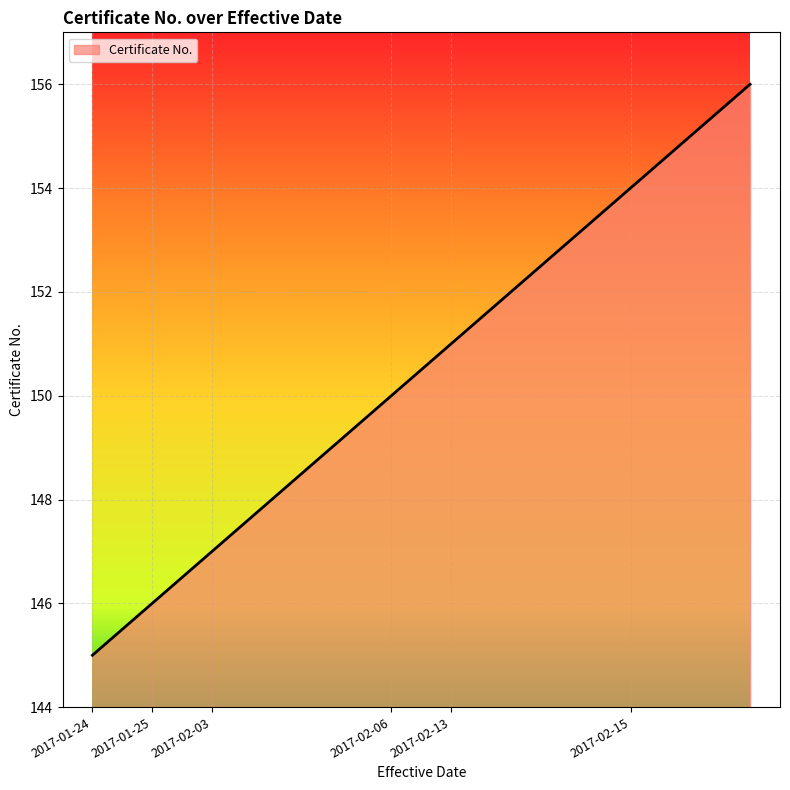

What is the maximum value shown in the chart?

156